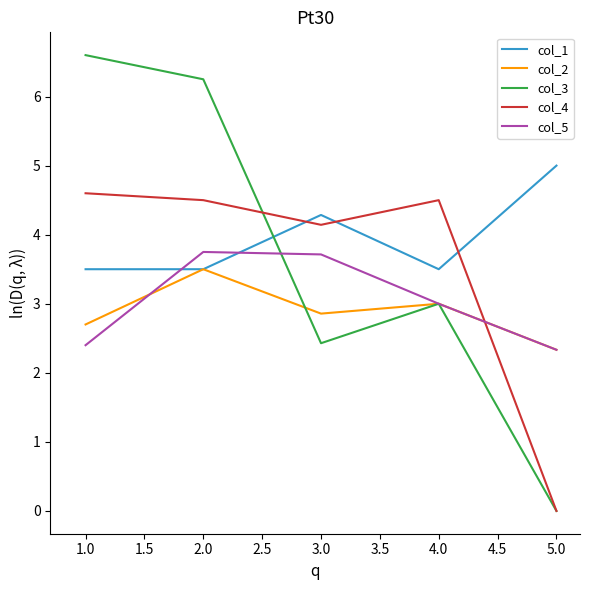

Between 1.0 and 4.0, which series saw the biggest shift?

col_3